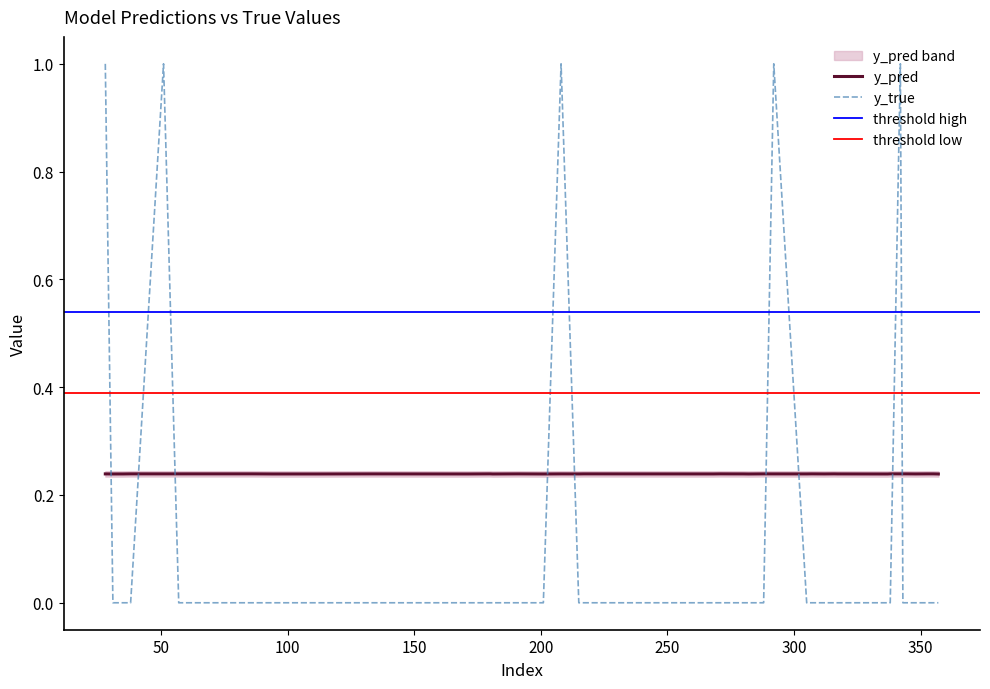

Reading right to left, extract all data points from this chart.

y_pred: 0.2	0.2	0.2	0.2	0.2	0.2	0.2	0.2	0.2	0.2	0.2	0.2	0.2	0.2	0.2	0.2	0.2	0.2	0.2	0.2	0.2	0.2	0.2	0.2	0.2	0.2	0.2	0.2	0.2	0.2	0.2	0.2	0.2	0.2	0.2	0.2	0.2	0.2	0.2	0.2
y_true: 0.0	0.0	0.0	0.0	0.0	0.0	1.0	0.0	0.0	0.0	0.0	0.0	0.0	0.0	1.0	0.0	0.0	0.0	0.0	0.0	0.0	0.0	0.0	1.0	0.0	0.0	0.0	0.0	0.0	0.0	0.0	0.0	0.0	0.0	0.0	1.0	0.0	0.0	0.0	1.0